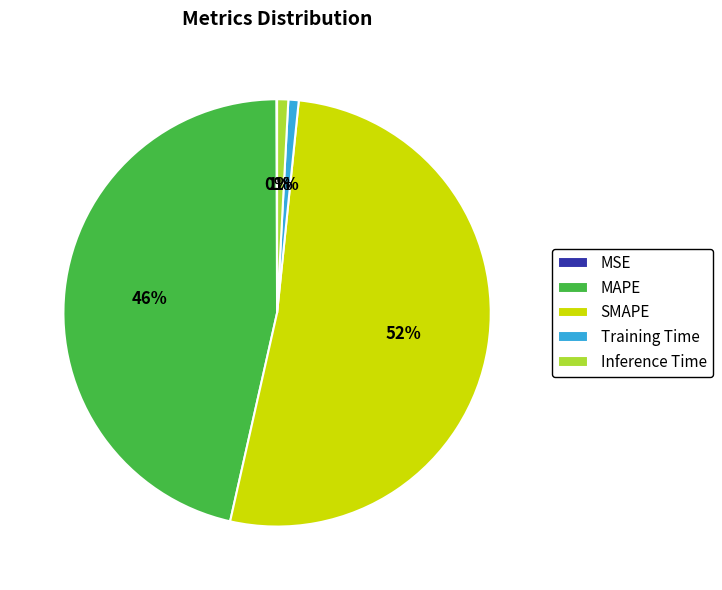

Which slice represents more than half of the pie?

SMAPE